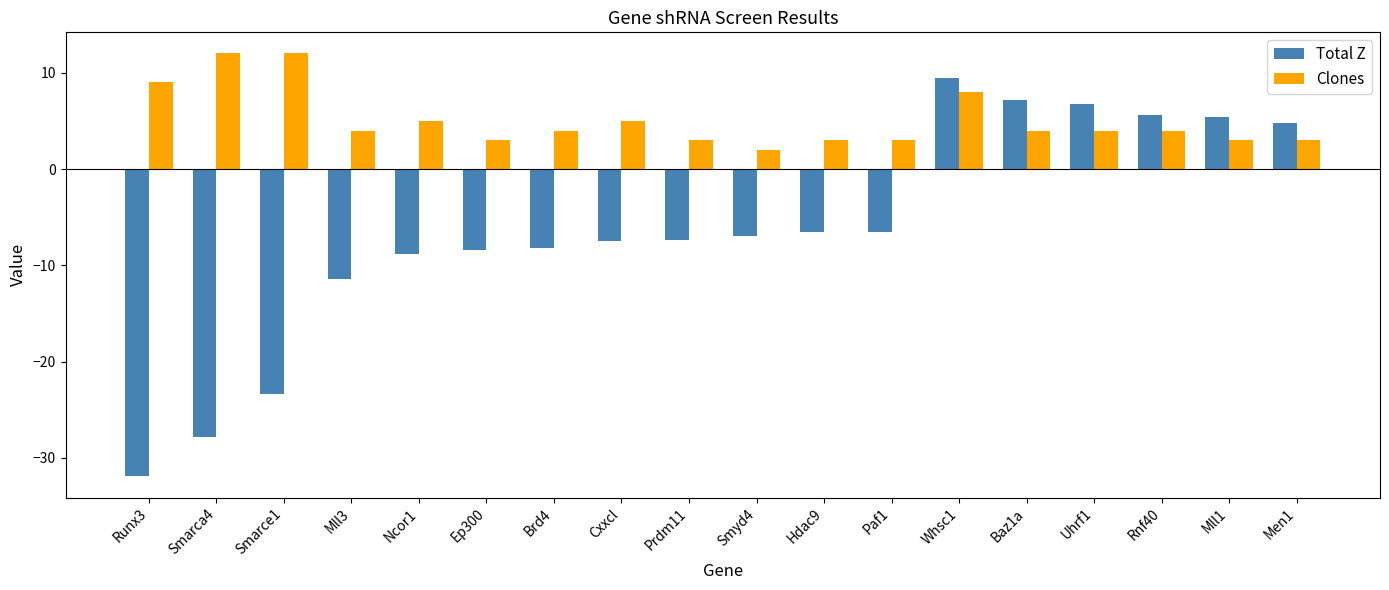

List the series in order of their overall mean, highest first.

Clones, Total Z